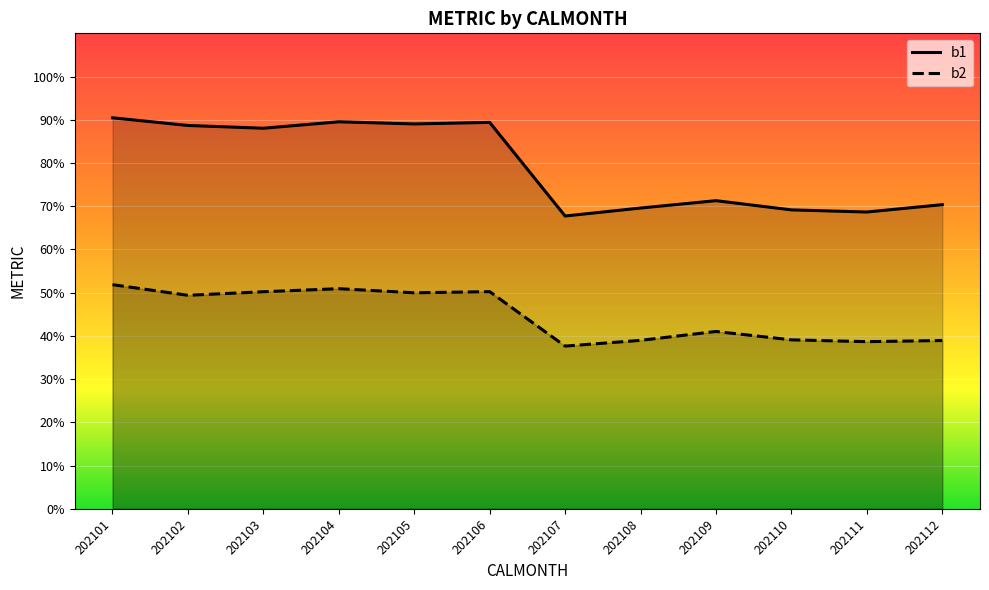

True or false: b1 has a value of 47.5 at 202110.

False